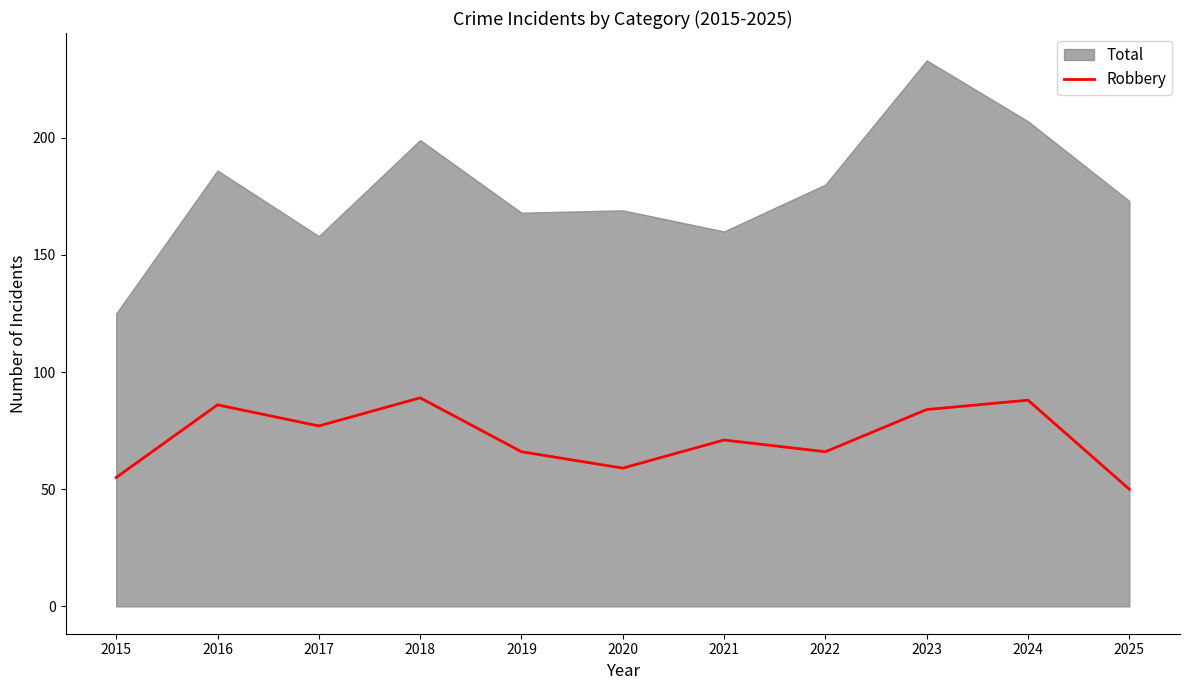

Rank the categories by value from lowest to highest.

2025, 2015, 2020, 2019, 2022, 2021, 2017, 2023, 2016, 2024, 2018